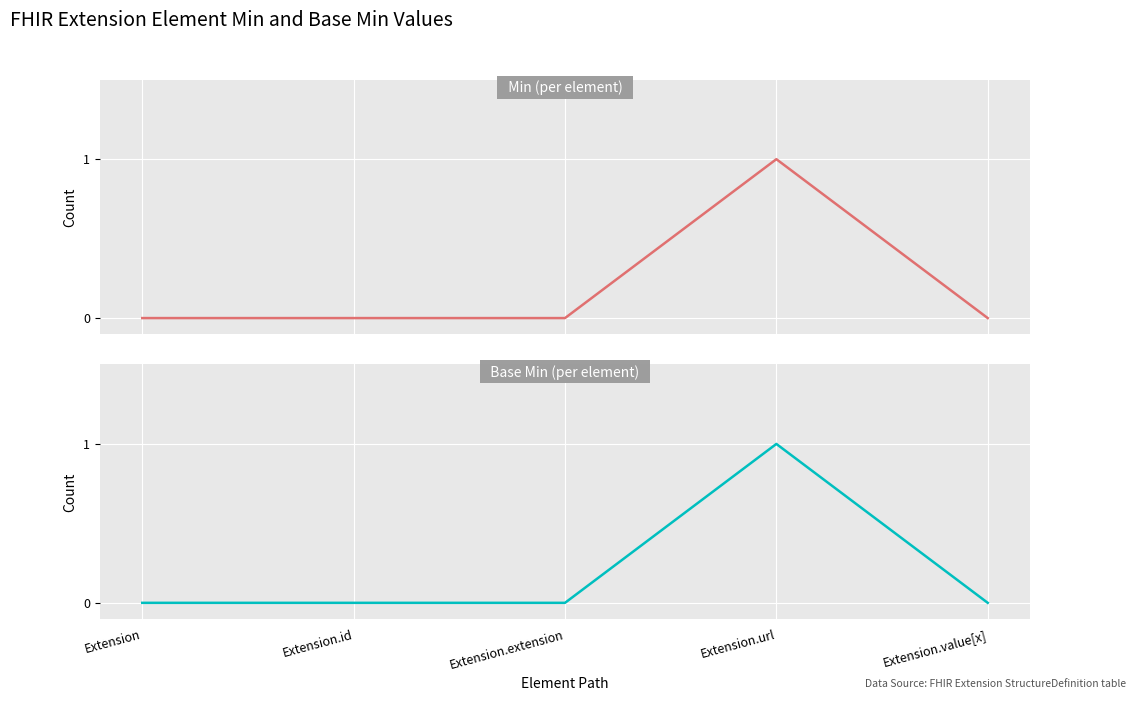

Rank the series by their maximum value, from highest to lowest.

Min, Base Min